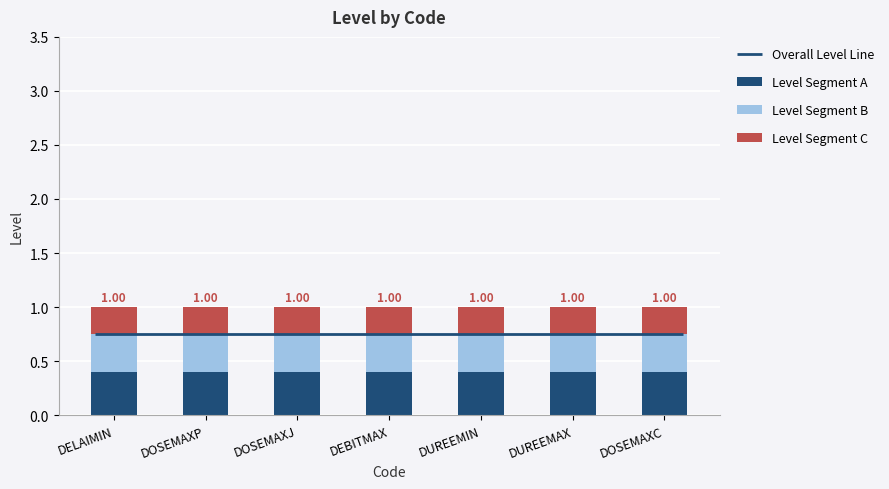

What is the sum of all Level Segment C values?

1.8